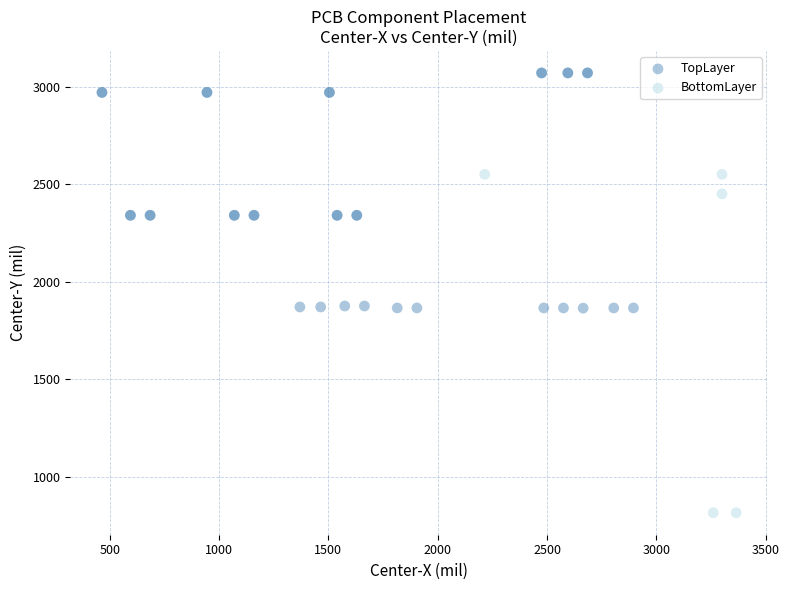

Which series contains the highest Y value?

TopLayer